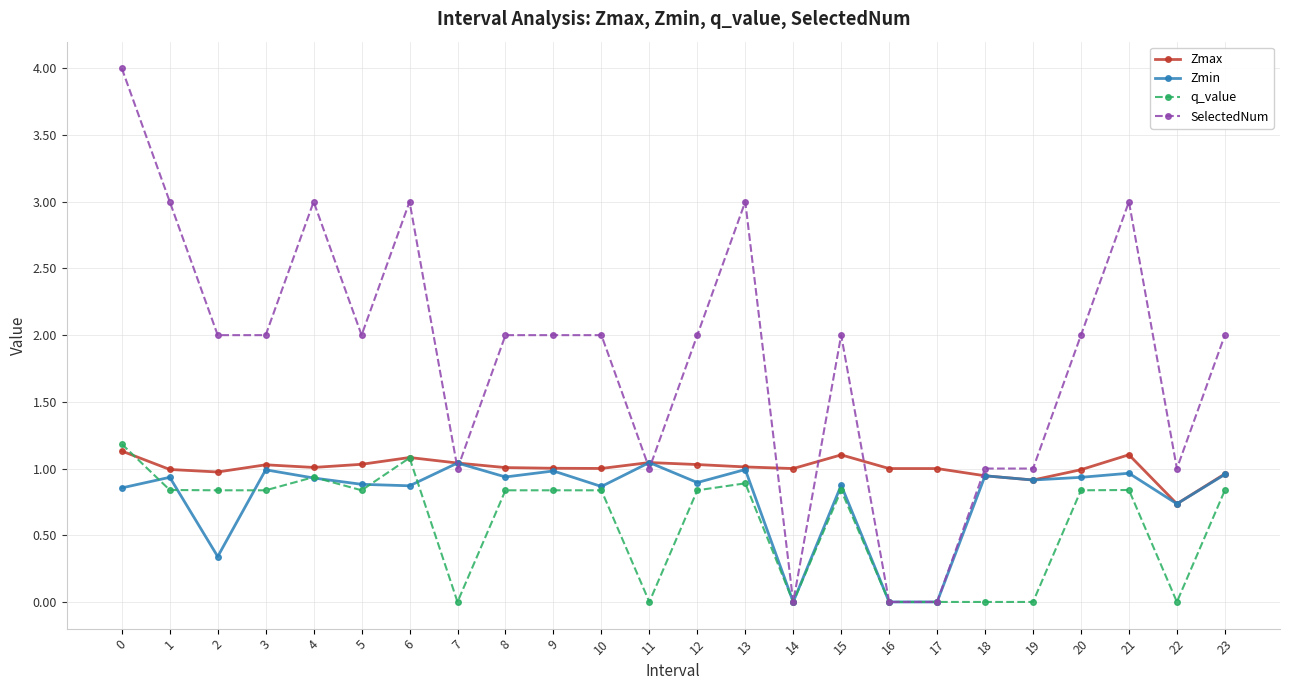

Is it true that q_value equals 0.8 at 23?

True